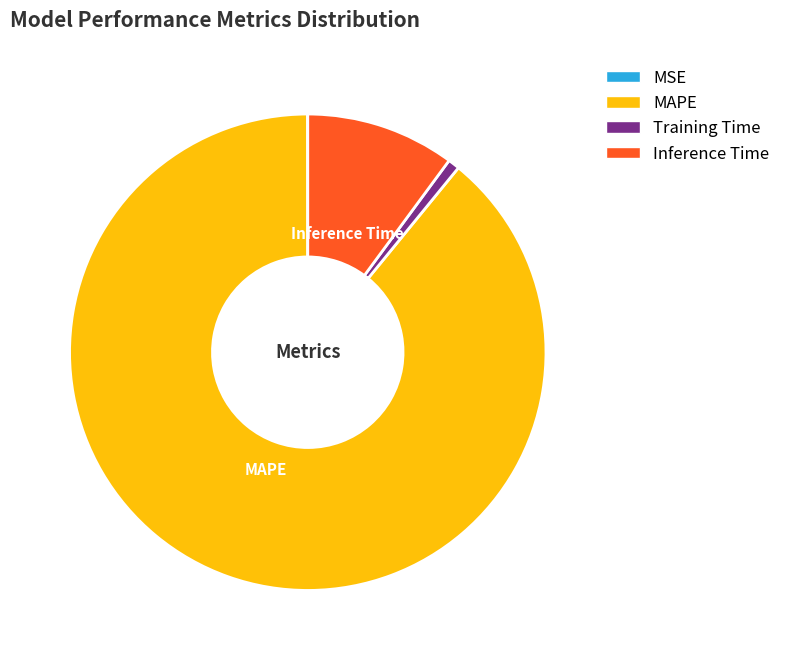

What is the largest slice in the pie chart?

MAPE